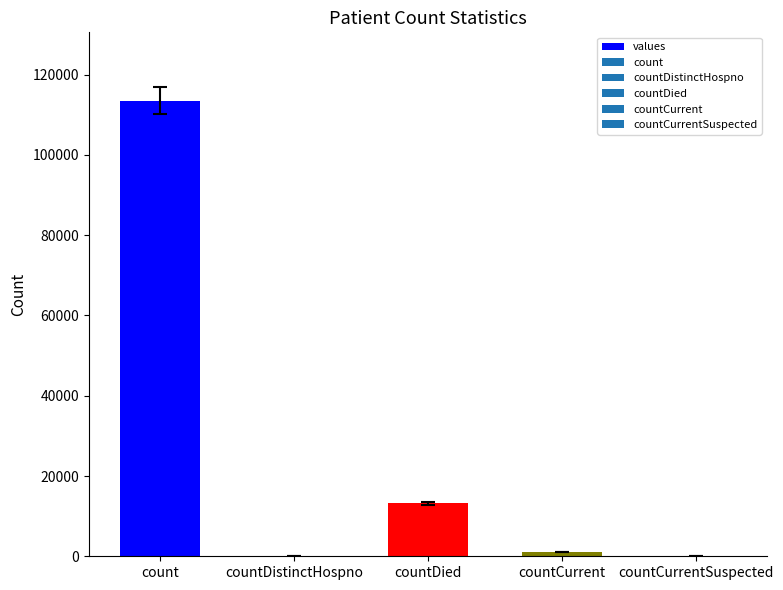

Are the bars horizontal?

No